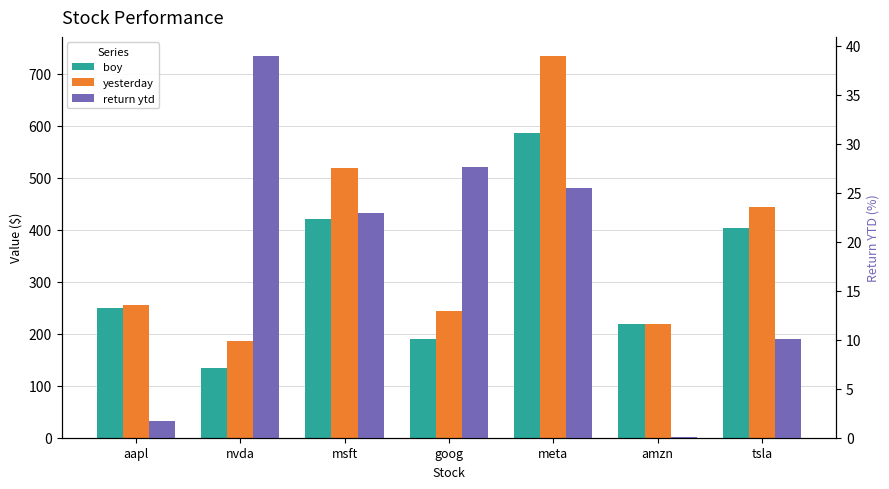

Are the bars horizontal?

No